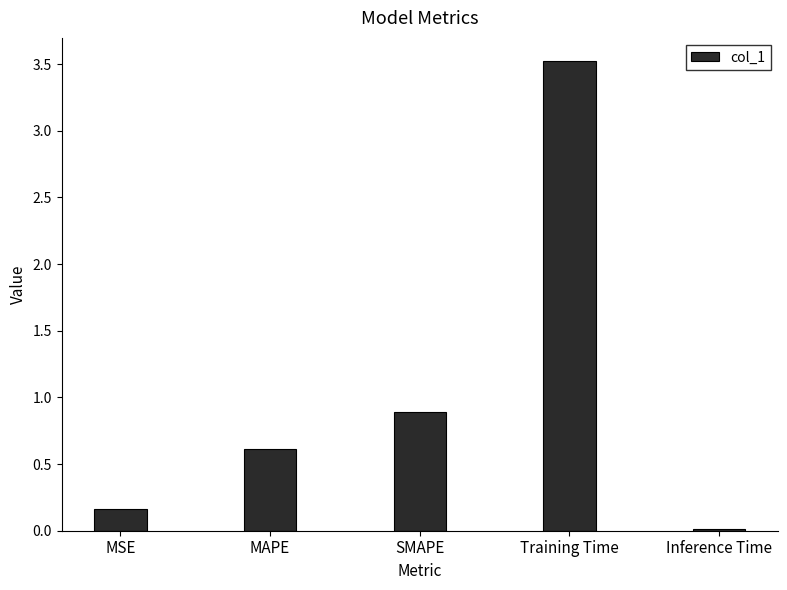

At which category does the chart reach its peak across all series?

Training Time